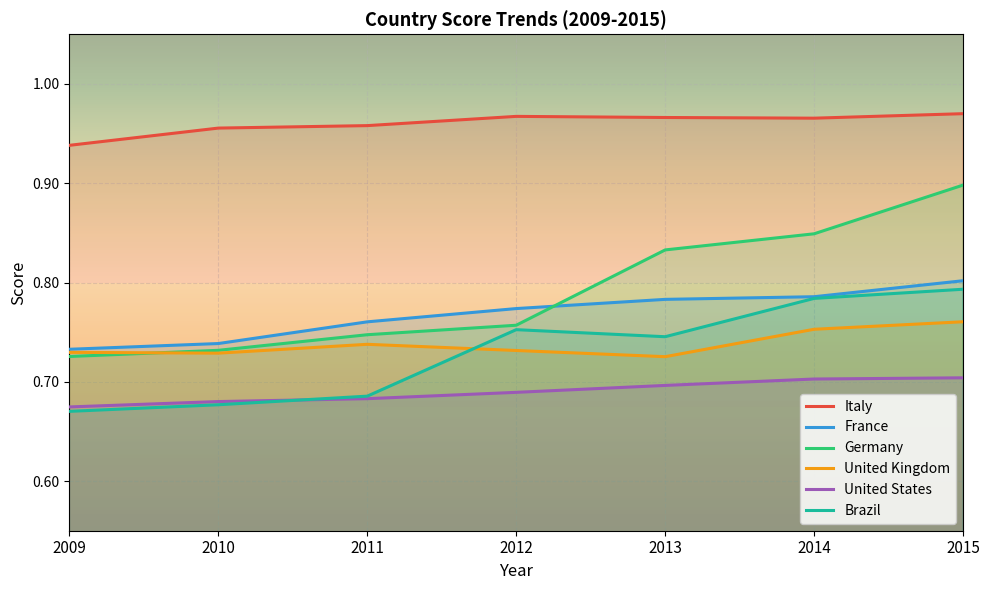

Is the value of Italy at 2009 greater than the value of Germany at 2009?

Yes